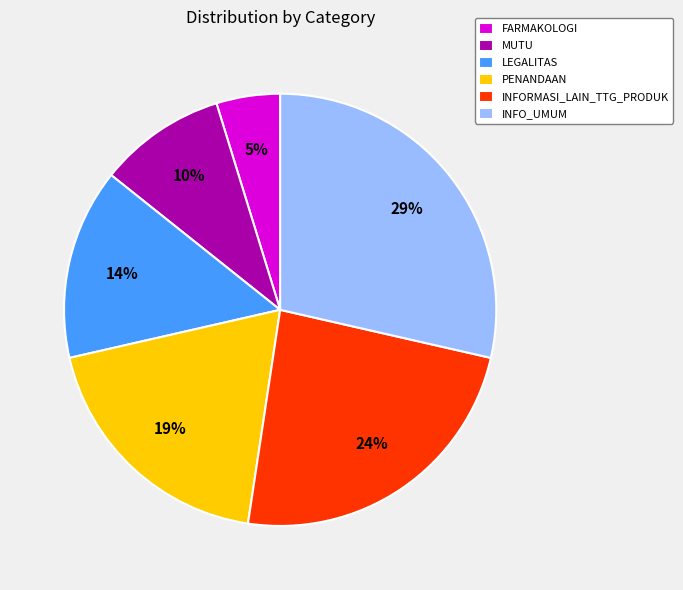

Which category has the biggest portion of the pie?

INFO_UMUM